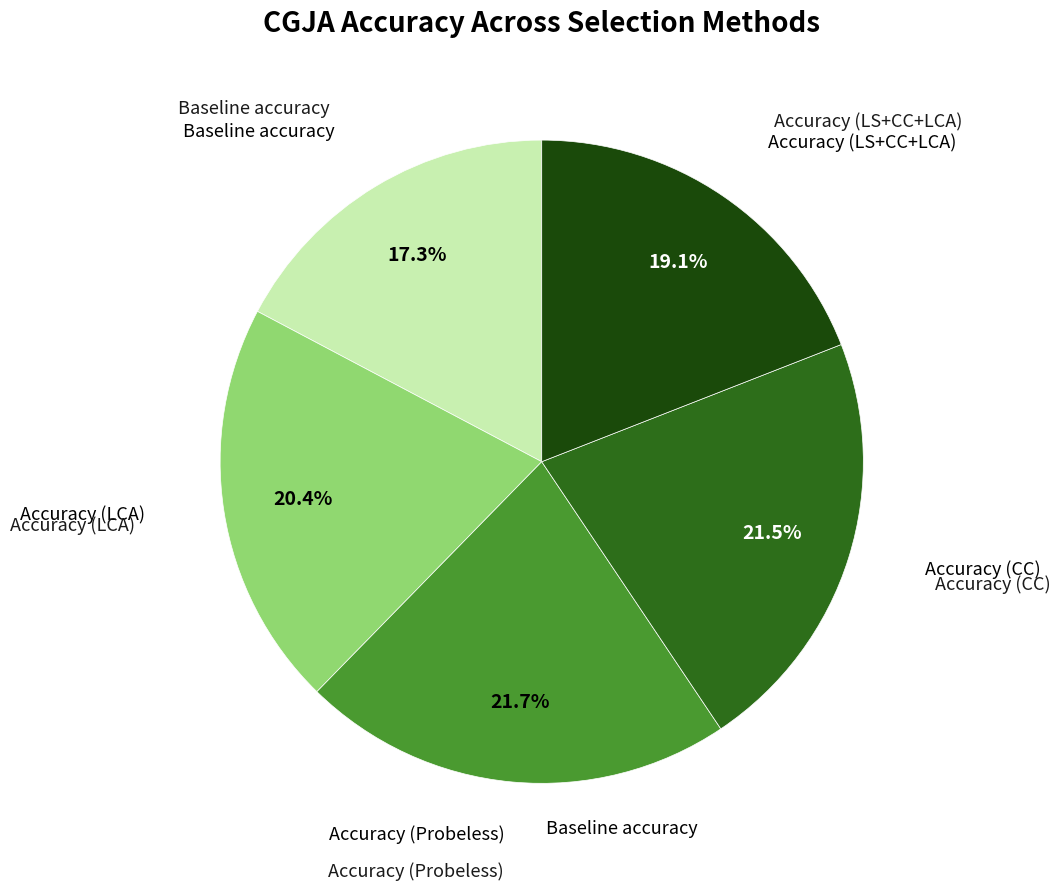

Is there any slice that represents more than half of the pie?

No